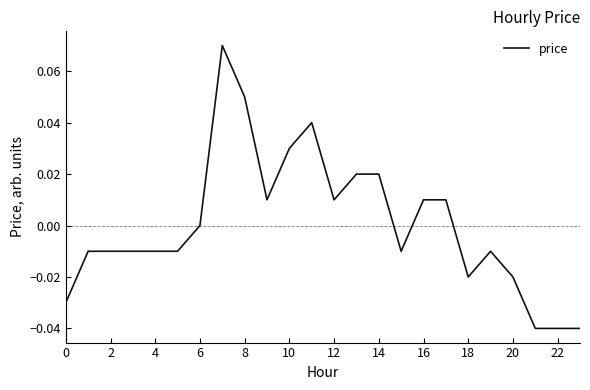

Where is the data nearest to the value 0?

6